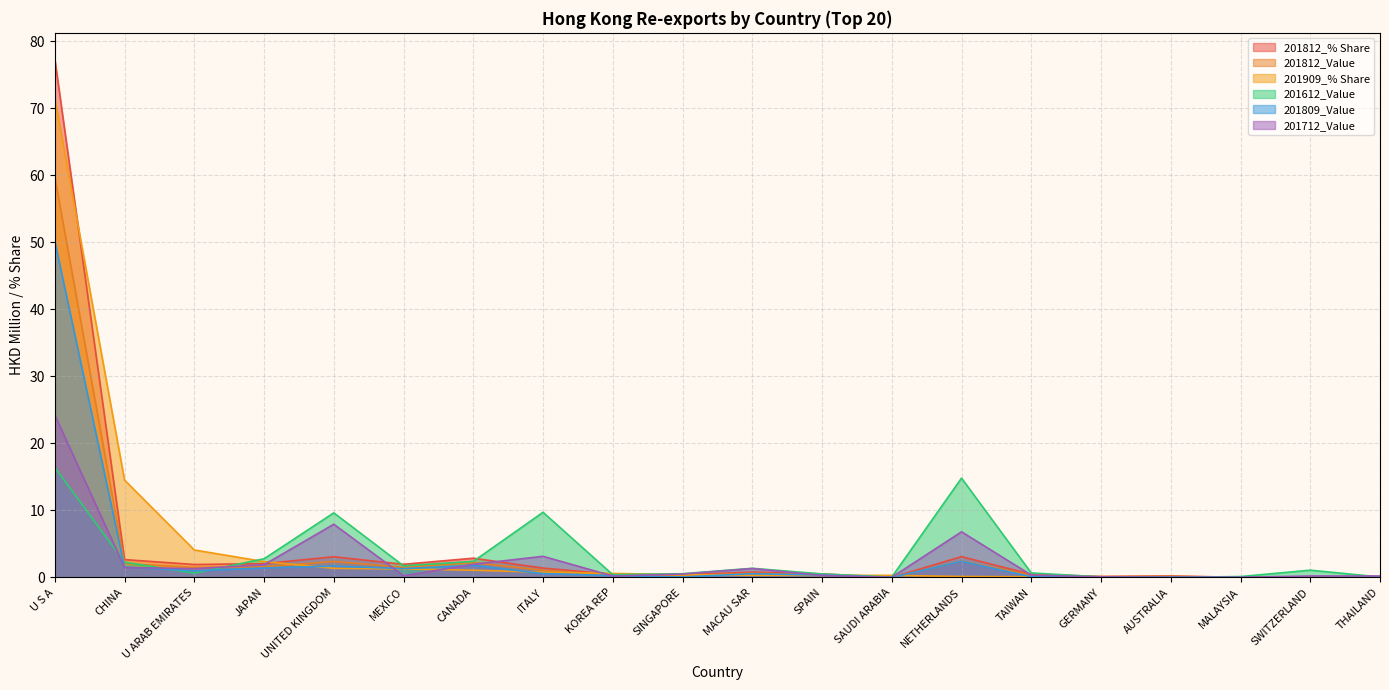

What is the difference between the highest and lowest values at MEXICO?

1.7